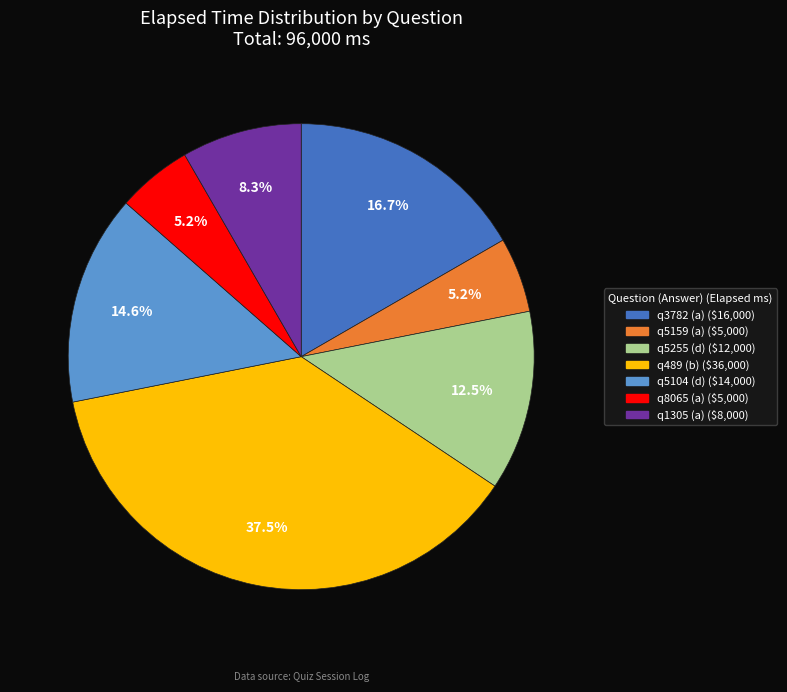

To the nearest percent, what is the difference between the q5255 (d) and q1305 (a) slice percentages?

4%